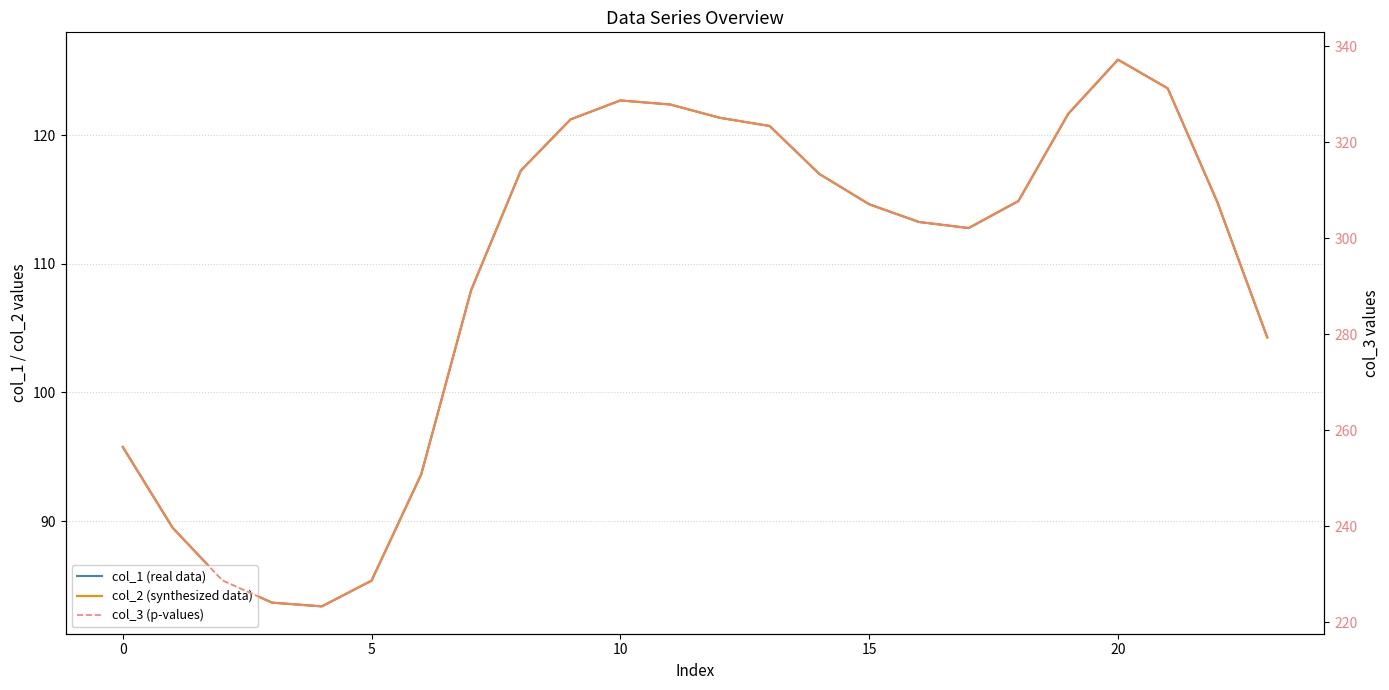

In col_3 (p-values), how many points are lower than both neighbors (excluding endpoints)?

2